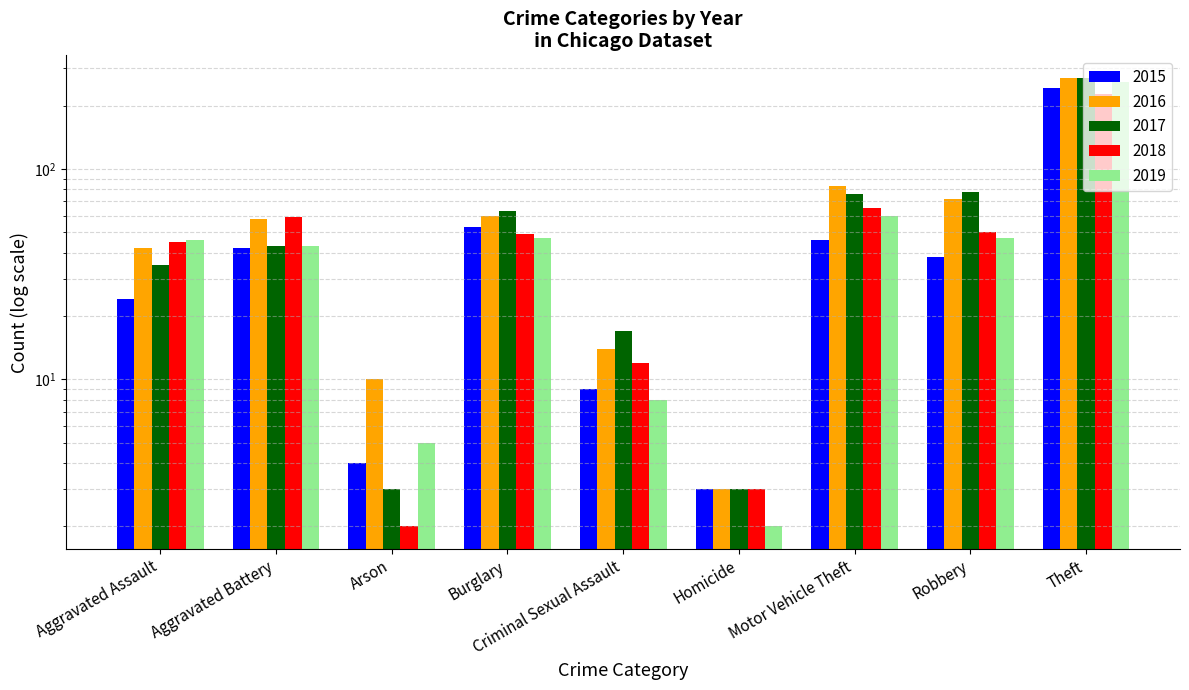

What is the sum of the 2019 values at Theft and Aggravated Battery?

303